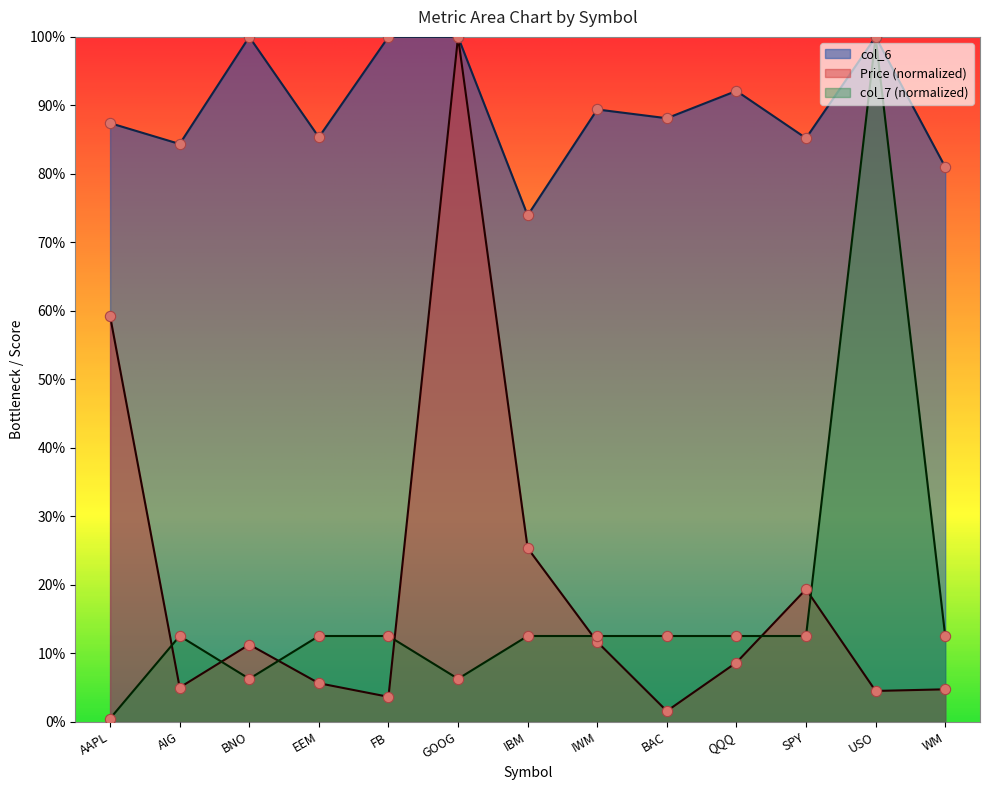

What are all the series names shown in the legend?

col_6, Price (normalized), col_7 (normalized)